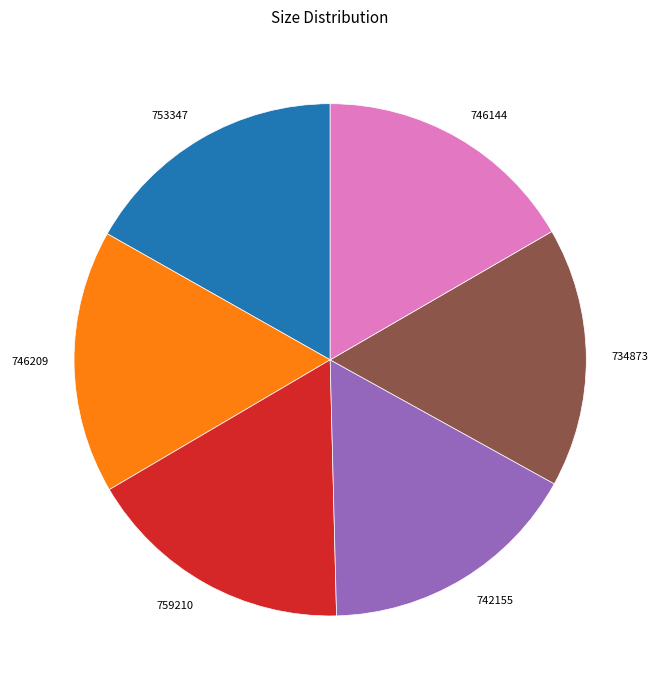

The 753347 slice represents 8% of the pie. True or false?

False